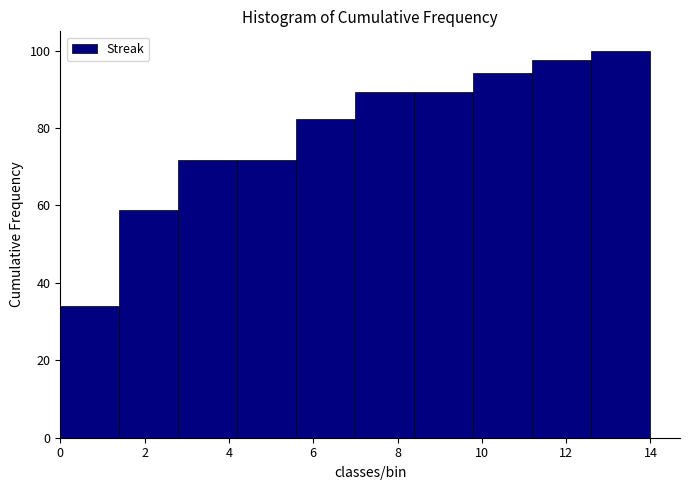

Reading left to right, list every bar in this chart as the range it spans on the x-axis followed by its height. The values are not printed on the chart, so give them approximately, as read against the axis.

0.0 to 1.4: 34
1.4 to 2.8: 58
2.8 to 4.2: 72
4.2 to 5.6: 72
5.6 to 7.0: 82
7.0 to 8.4: 90
8.4 to 9.8: 90
9.8 to 11.2: 94
11.2 to 12.6: 98
12.6 to 14.0: 100